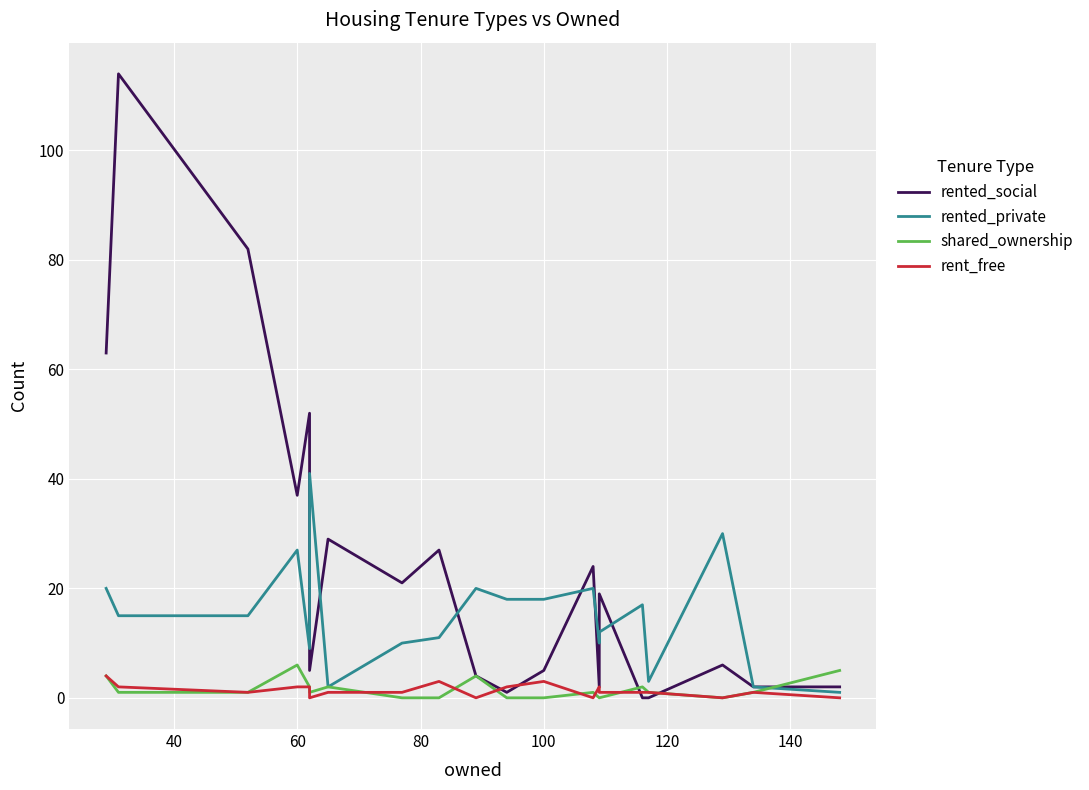

What are all the series names shown in the legend?

rented_social, rented_private, shared_ownership, rent_free